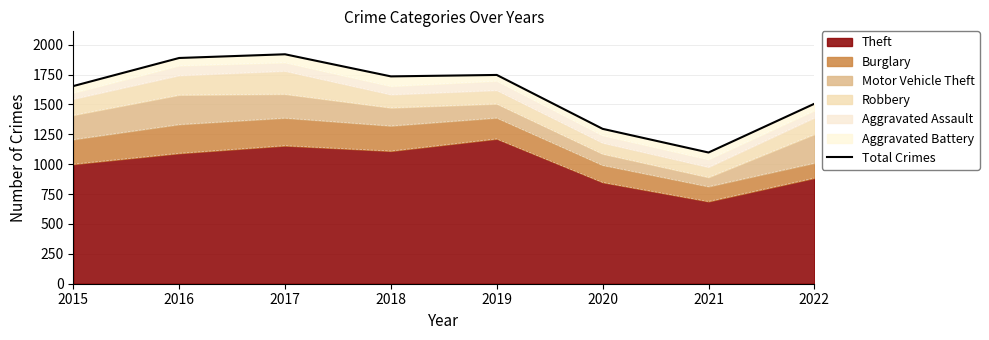

Reading left to right, what are all the values shown in this chart?

2015=1654	2016=1889	2017=1920	2018=1735	2019=1747	2020=1296	2021=1098	2022=1506